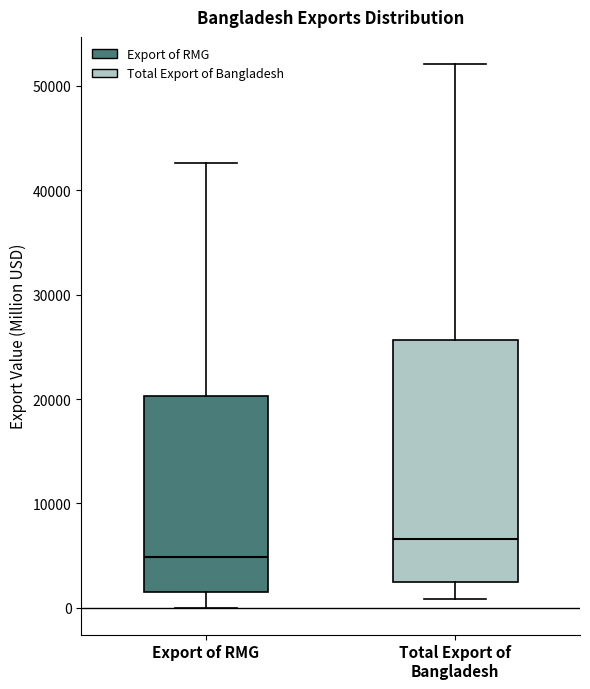

Where is the lower edge of the box for Total Export of Bangladesh on the y-axis? The values are not printed on the chart, so give them approximately, as read against the axis.

2000